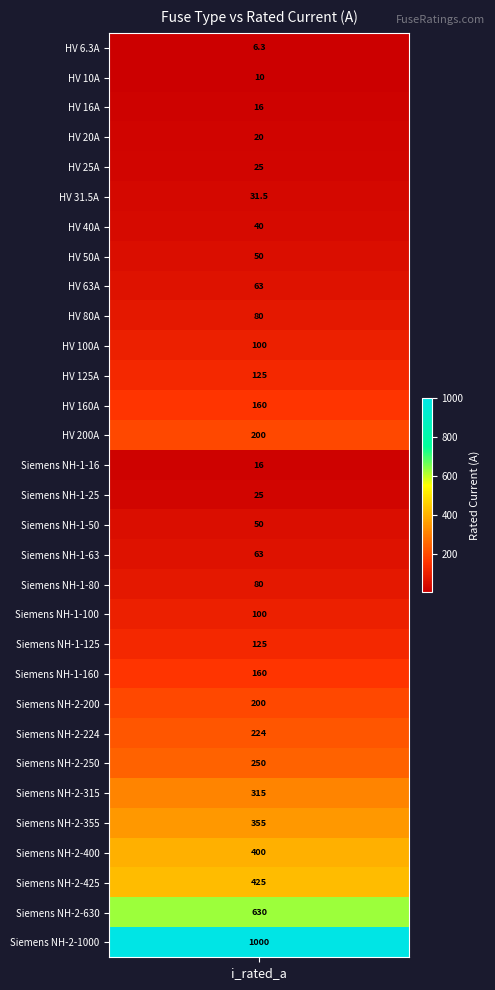

What is the change in value from Siemens NH-1-100 to Siemens NH-2-315?

+215.0